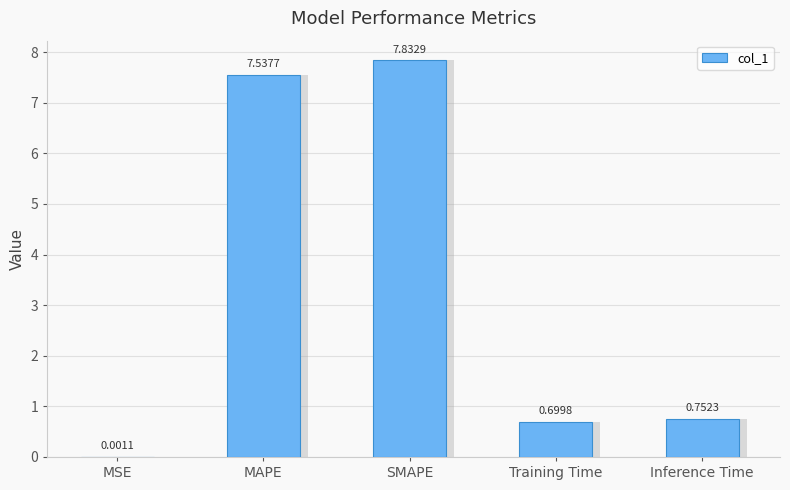

Between Training Time and Inference Time, which is larger?

Inference Time